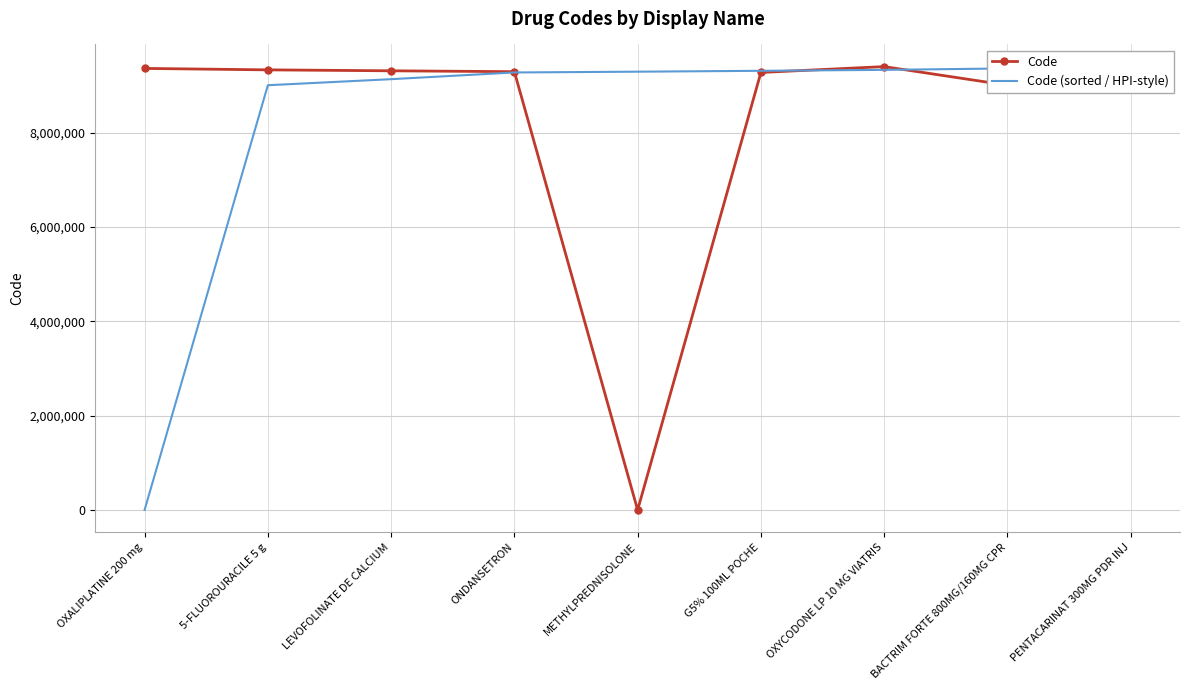

What value does the Code series have at BACTRIM FORTE 800MG/160MG CPR, to the nearest 10?

9009040